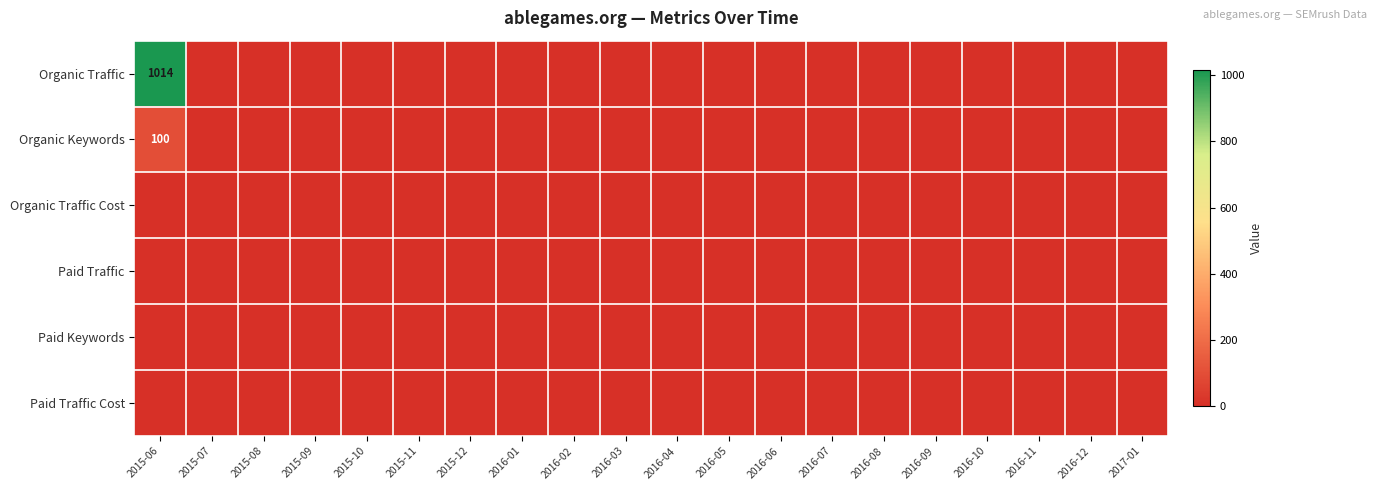

List the series in order of their peak value, highest first.

Organic Traffic, Organic Keywords, Organic Traffic Cost, Paid Traffic, Paid Keywords, Paid Traffic Cost